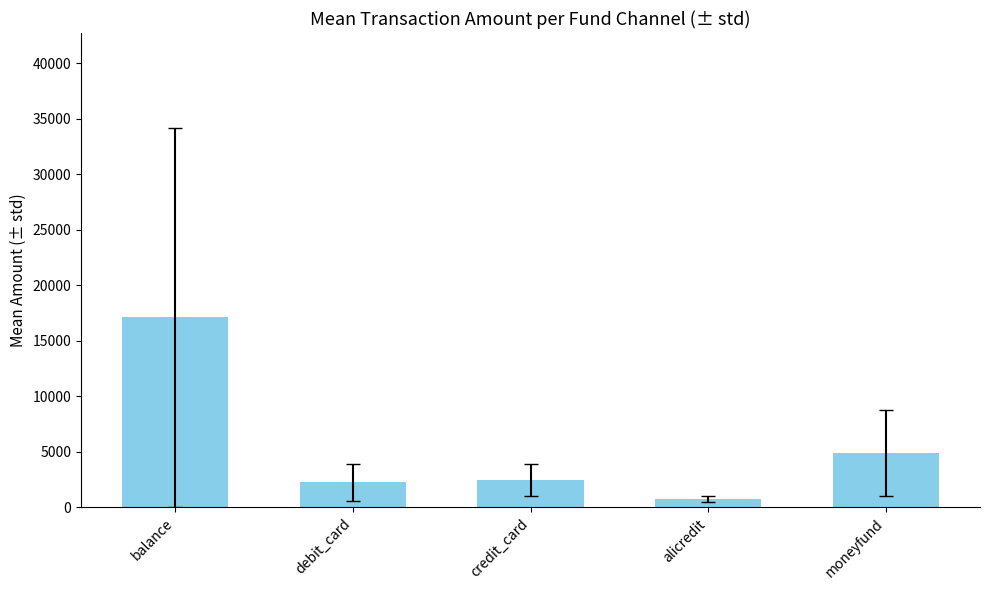

What is the approximate value at moneyfund?

4920.0